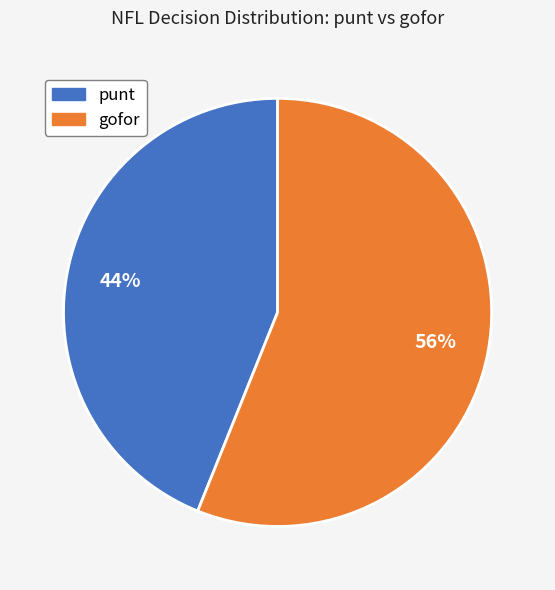

To the nearest percent, what is the difference between the largest and smallest slice percentages?

12%